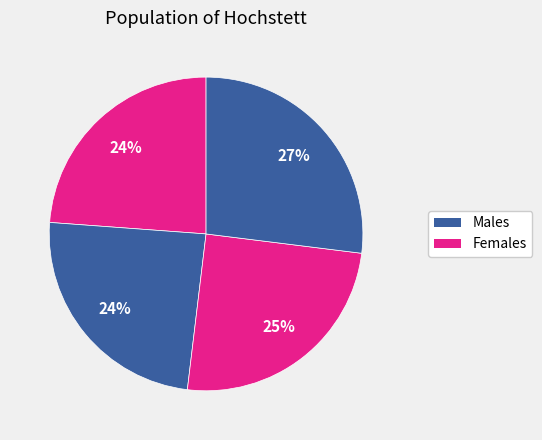

How many slices are in this pie chart?

4